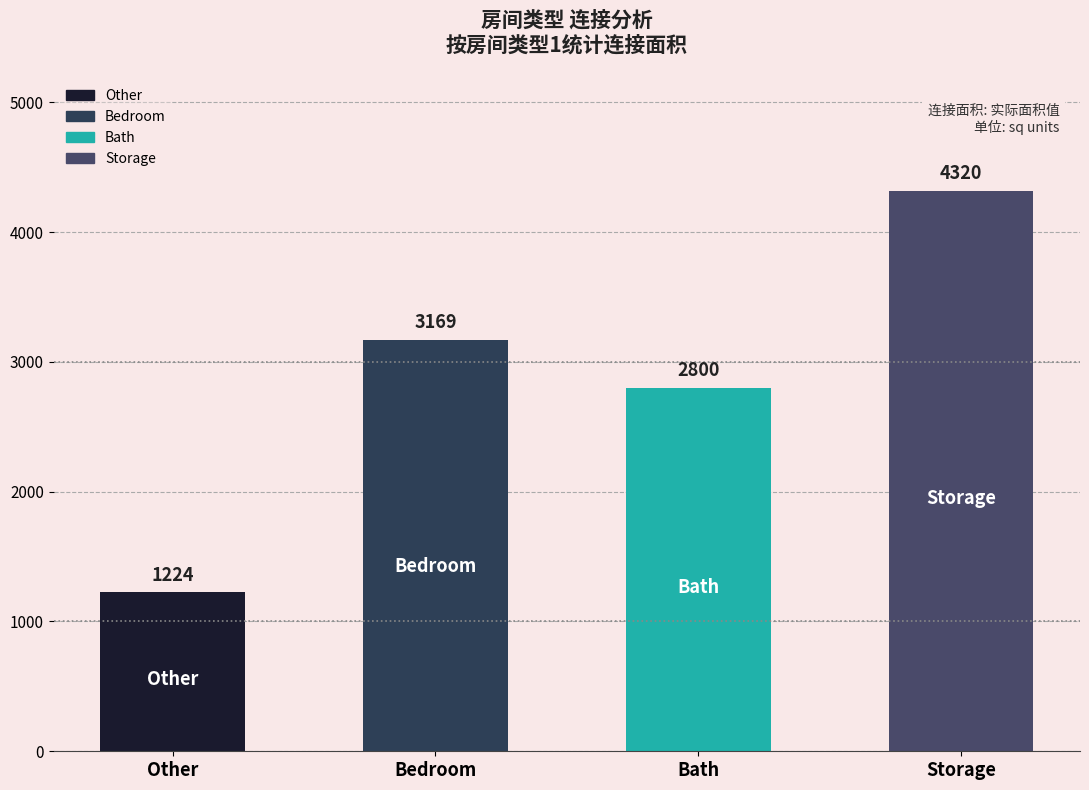

At which label is the value closest to 2772?

Bath